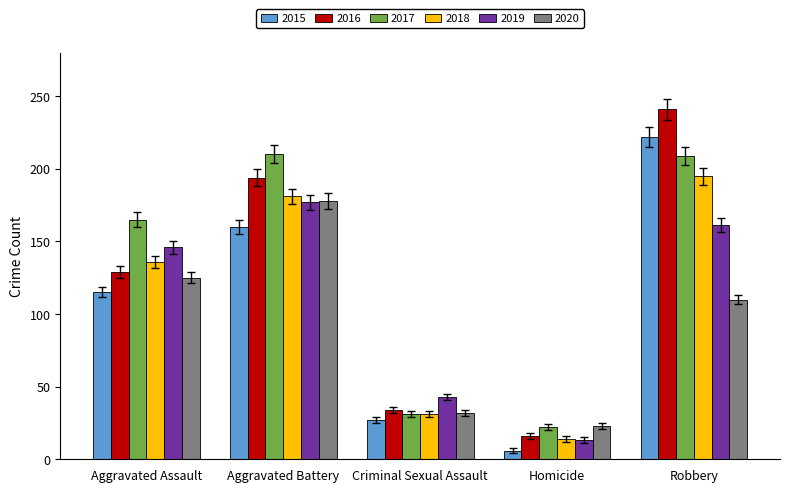

What is the label of the 5th bar from the left?

Robbery